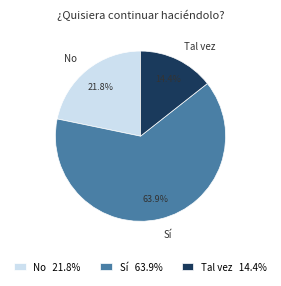

Rank the categories by value from lowest to highest.

Tal vez, No, Sí